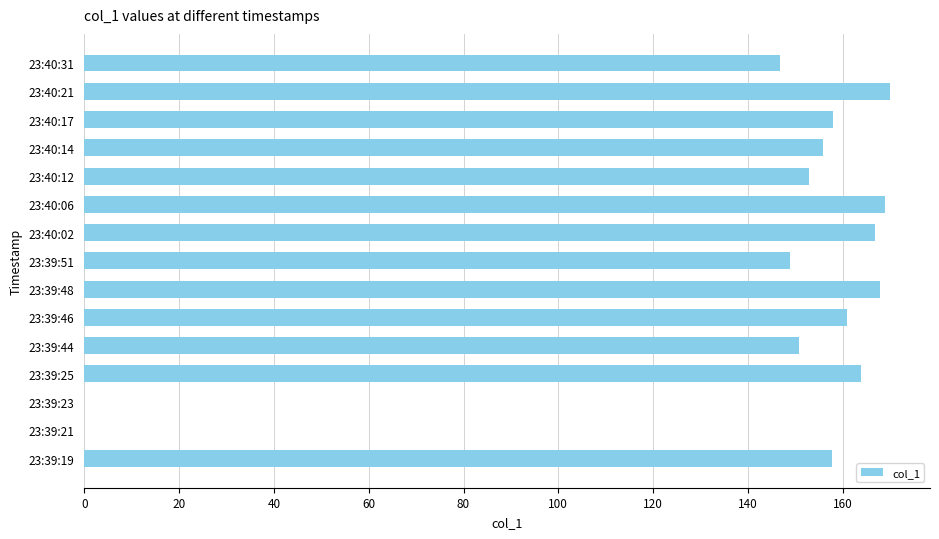

What is the change in value from 23:39:19 to 23:40:02?

+9.0